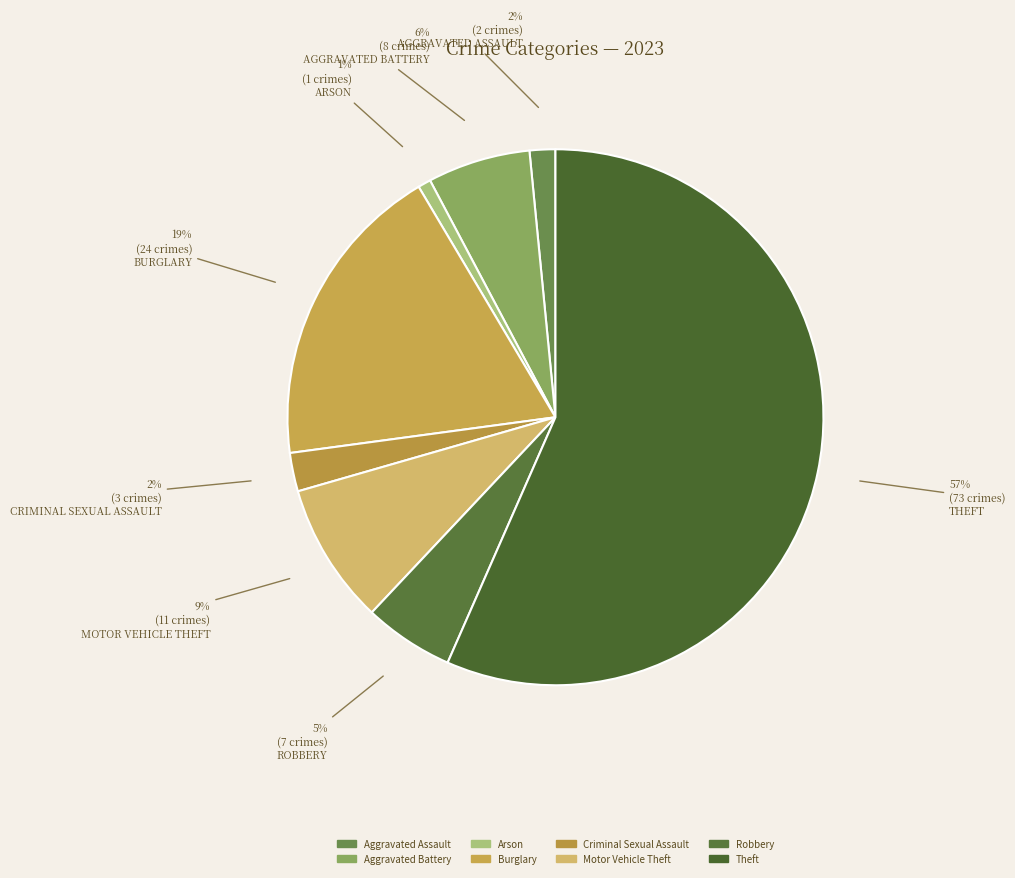

How many segments does this pie chart have?

8